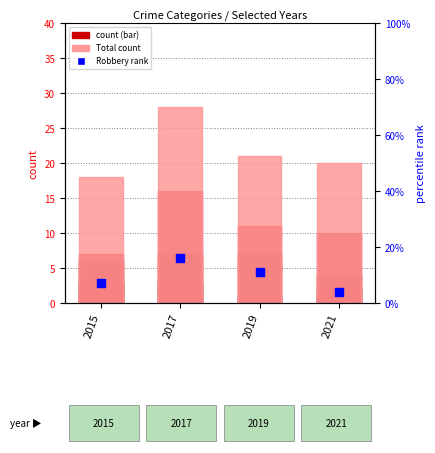

Which series contains the highest Y value?

Total